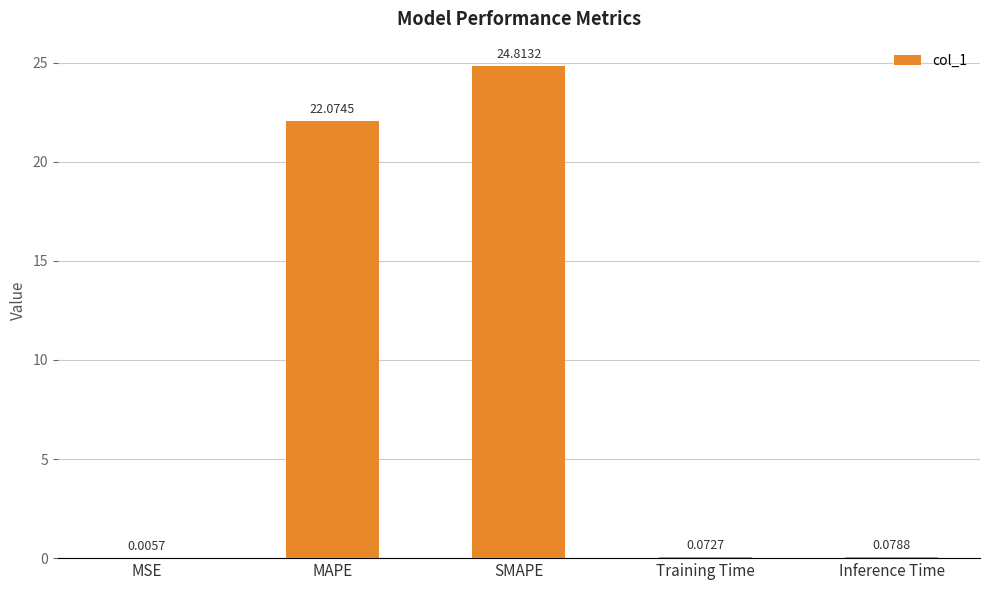

Approximately how many times larger is the value at SMAPE compared to MAPE?

1.1